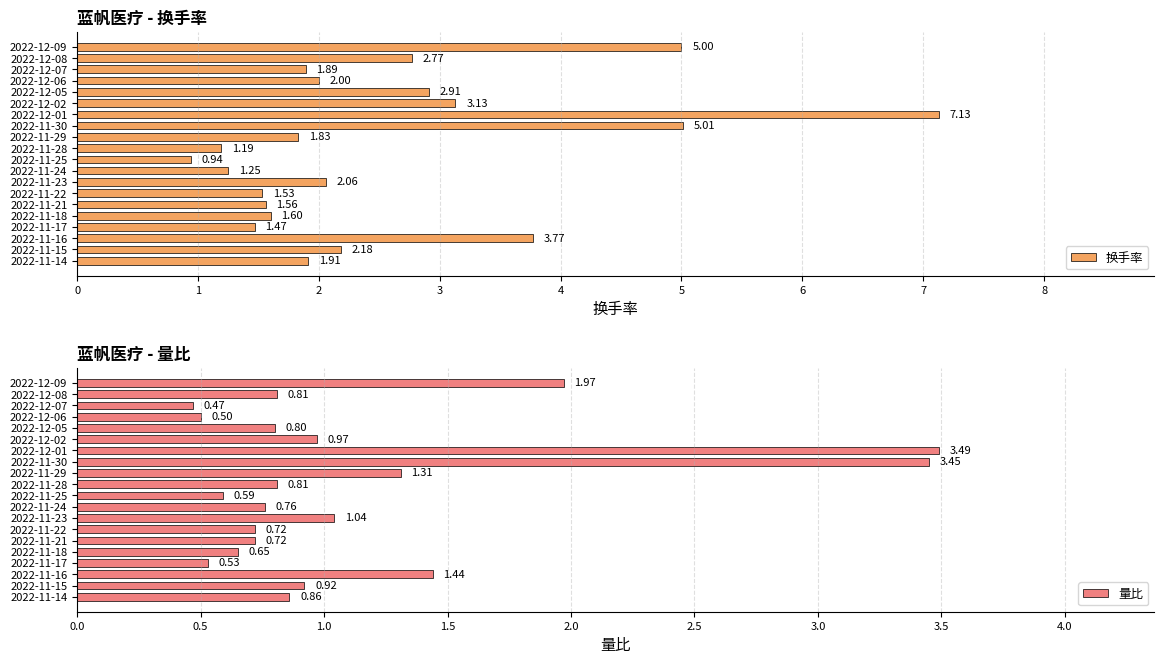

What are all the series names shown in the legend?

换手率, 量比